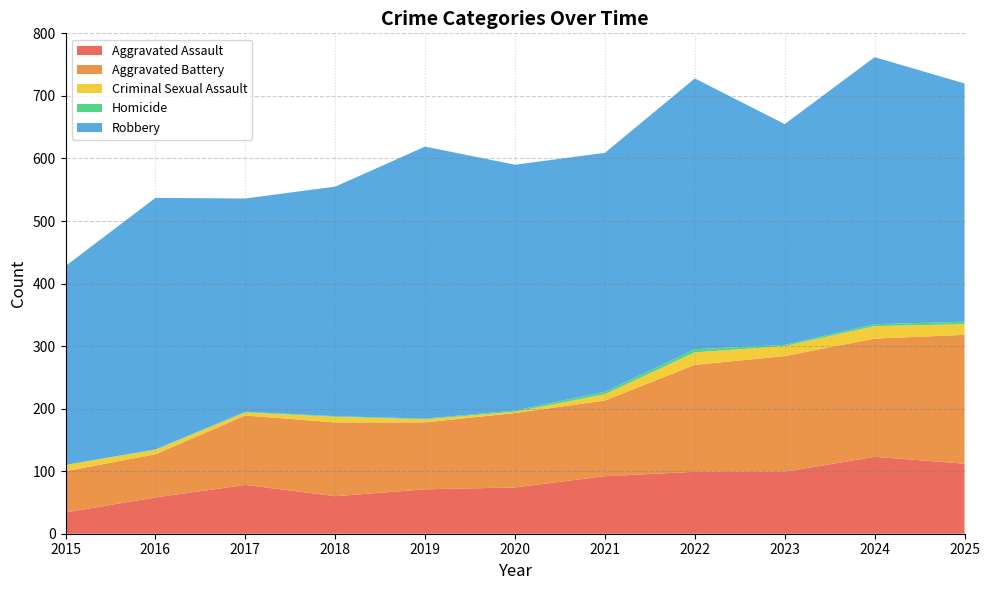

Reading right to left, extract all data points from this chart.

Aggravated Assault: 2025=112	2024=123	2023=99	2022=99	2021=92	2020=74	2019=71	2018=60	2017=78	2016=58	2015=34
Aggravated Battery: 2025=206	2024=189	2023=185	2022=171	2021=121	2020=119	2019=107	2018=118	2017=111	2016=69	2015=66
Criminal Sexual Assault: 2025=17	2024=20	2023=16	2022=20	2021=10	2020=2	2019=5	2018=9	2017=5	2016=7	2015=10
Homicide: 2025=4	2024=3	2023=2	2022=5	2021=4	2020=2	2019=1	2018=1	2017=1	2016=1	2015=0
Robbery: 2025=381	2024=427	2023=353	2022=433	2021=382	2020=393	2019=435	2018=367	2017=341	2016=402	2015=318